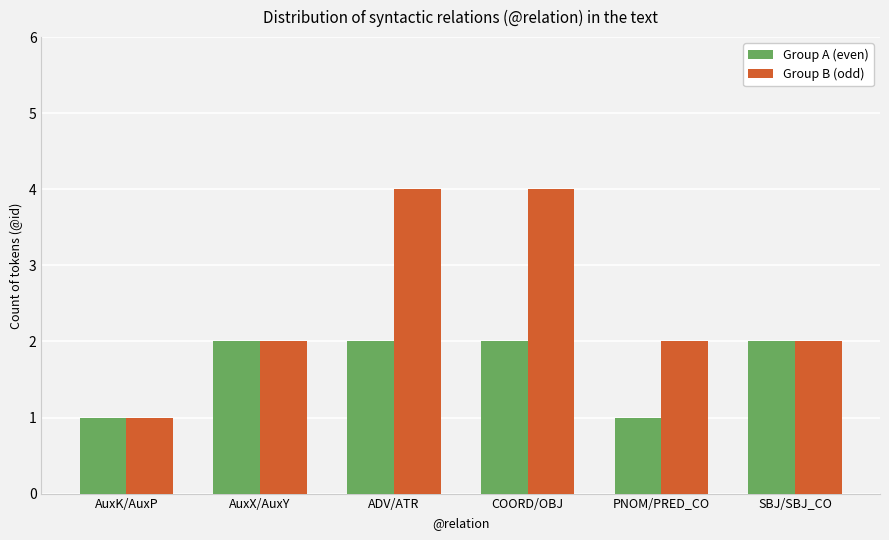

Reading left to right, what are all the values shown in this chart?

Group A (even): AuxK/AuxP=1	AuxX/AuxY=2	ADV/ATR=2	COORD/OBJ=2	PNOM/PRED_CO=1	SBJ/SBJ_CO=2
Group B (odd): AuxK/AuxP=1	AuxX/AuxY=2	ADV/ATR=4	COORD/OBJ=4	PNOM/PRED_CO=2	SBJ/SBJ_CO=2